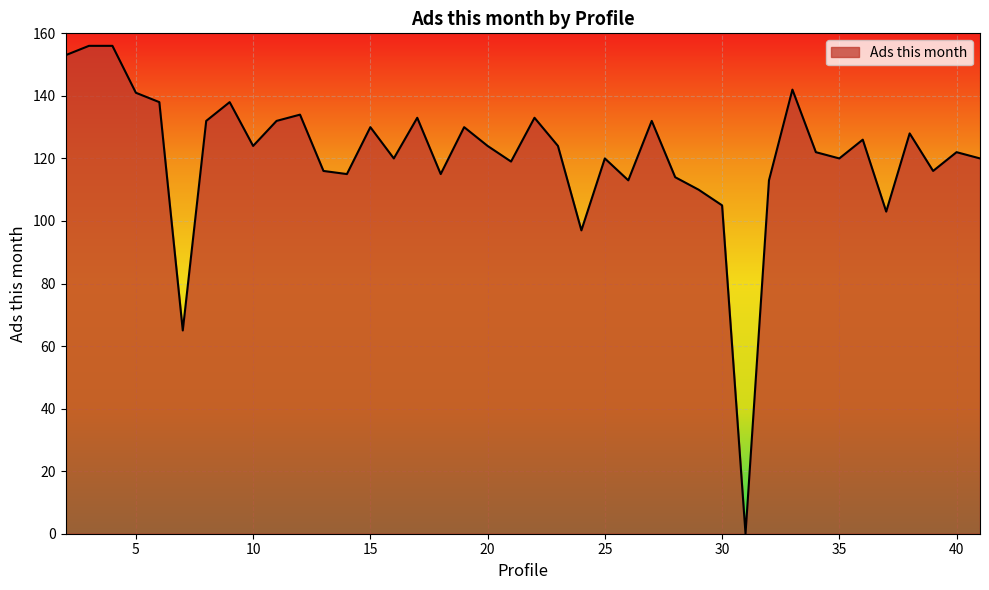

True or false: there are more than 2 points higher than both neighbors.

True